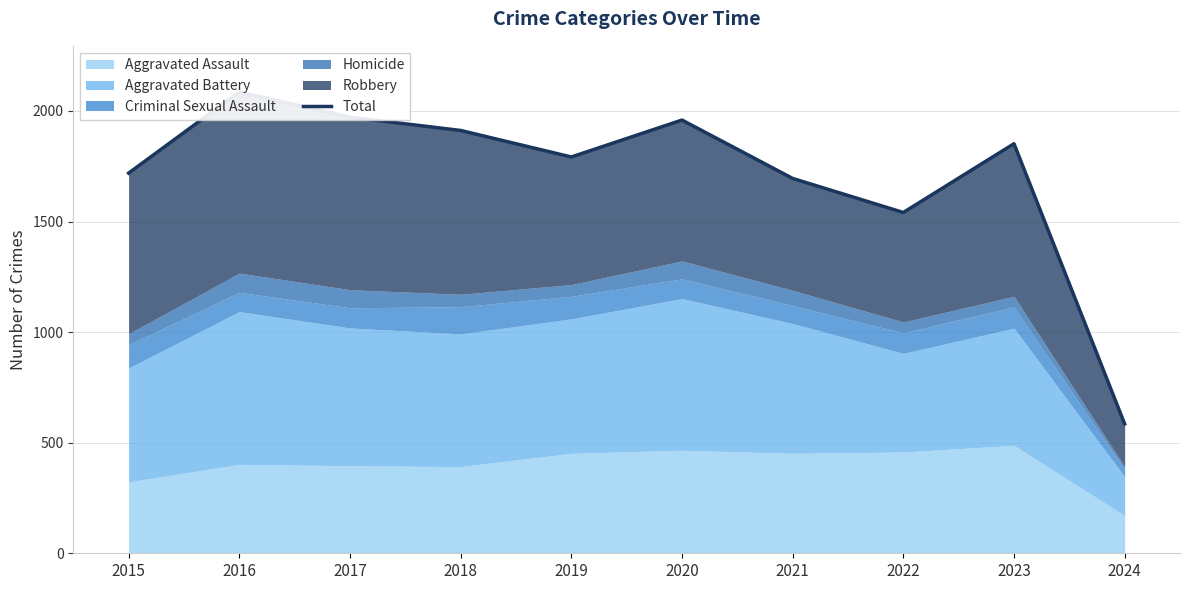

What is the difference between the values at 2023 and 2019?

60